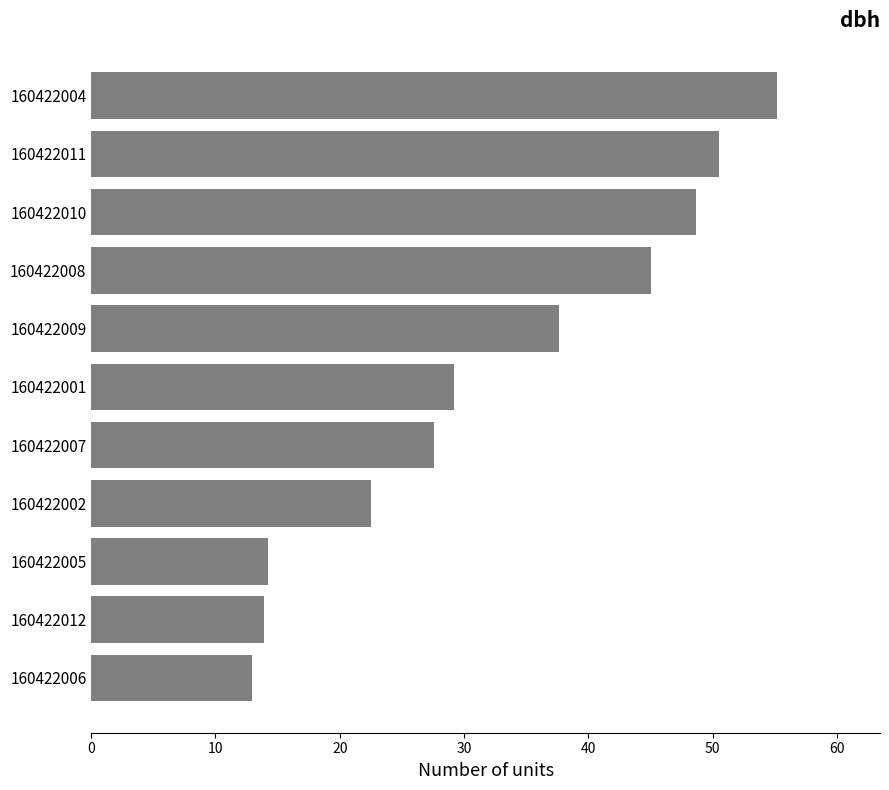

Which category has the highest value across all series?

160422004